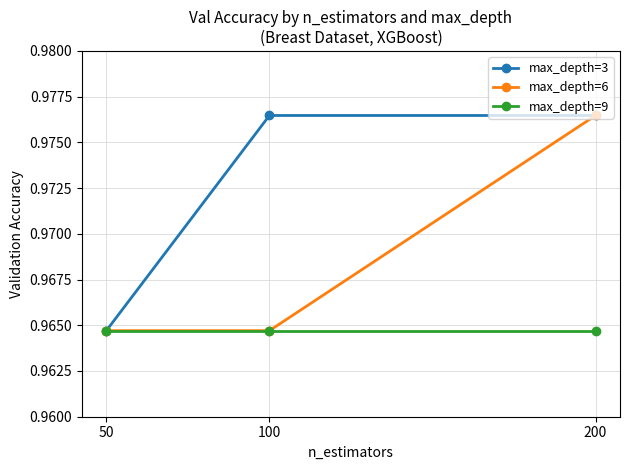

Is this an area chart (filled region under the line)?

No